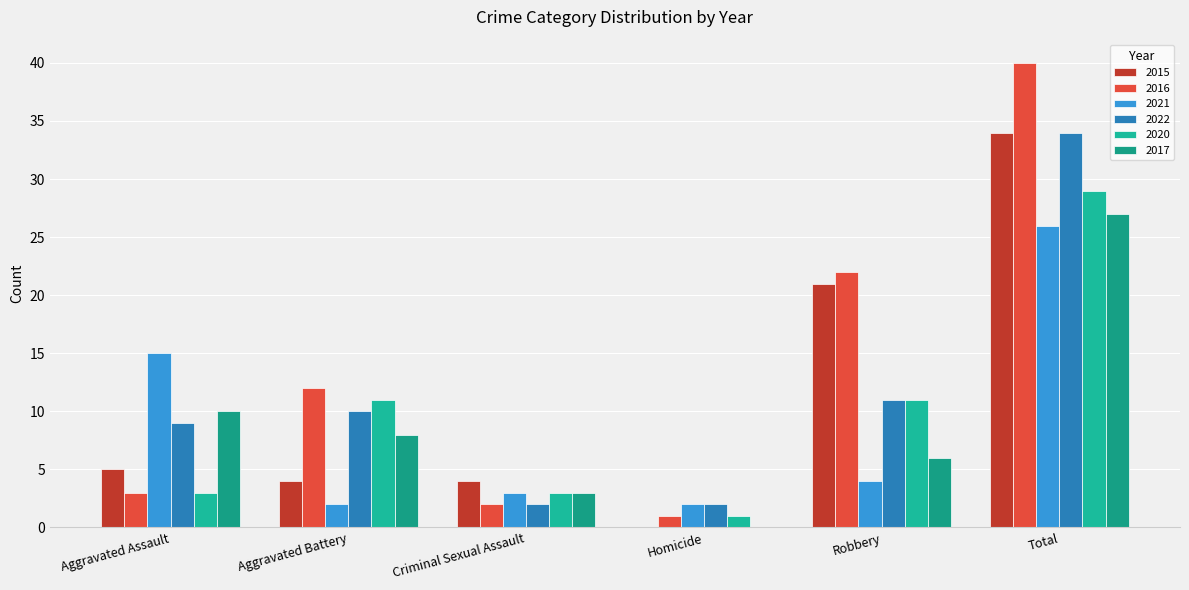

Which series changed the most between Aggravated Assault and Total?

2016